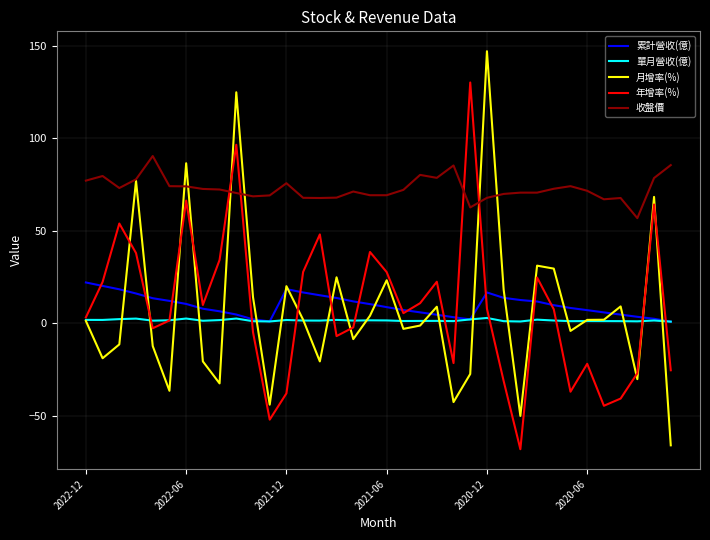

What is the difference between the maximum and minimum values in the 單月營收(億) series?

2.0